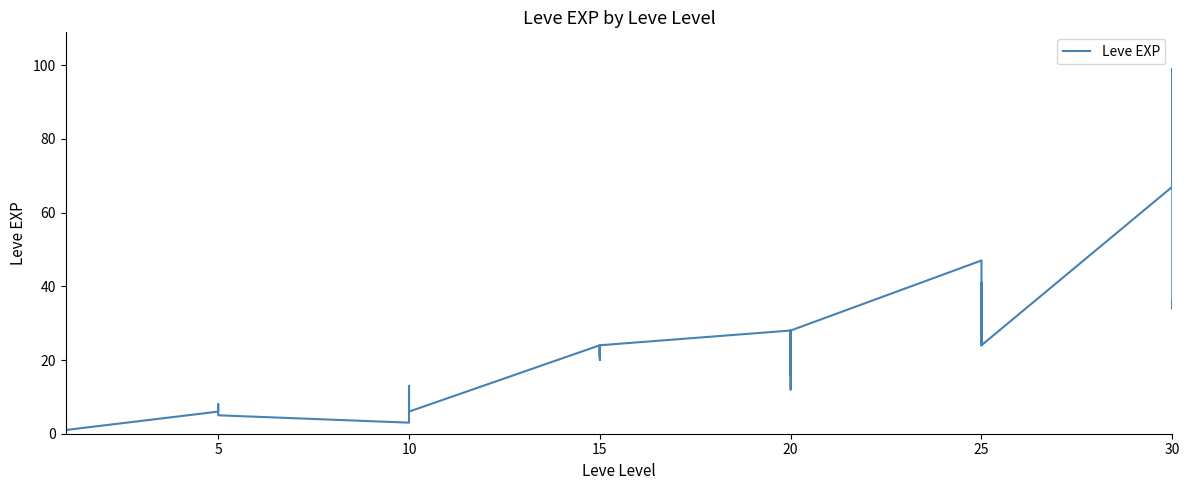

Does the chart display data point markers on the line(s)?

No